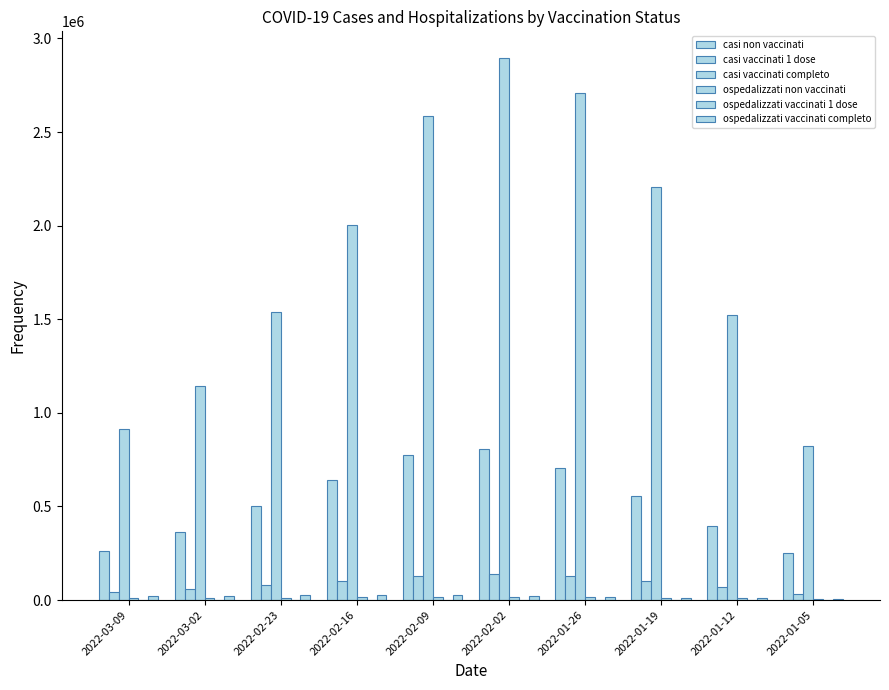

How many series are shown in this chart?

6